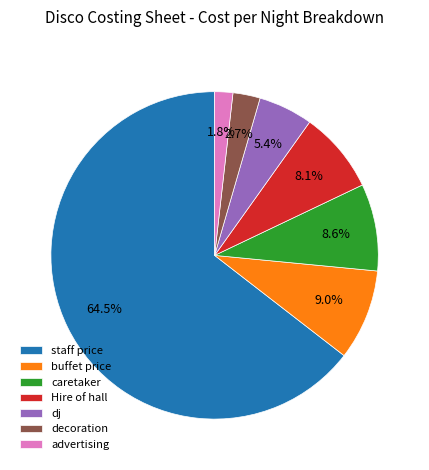

How much of the chart is everything except Hire of hall?

91.9%